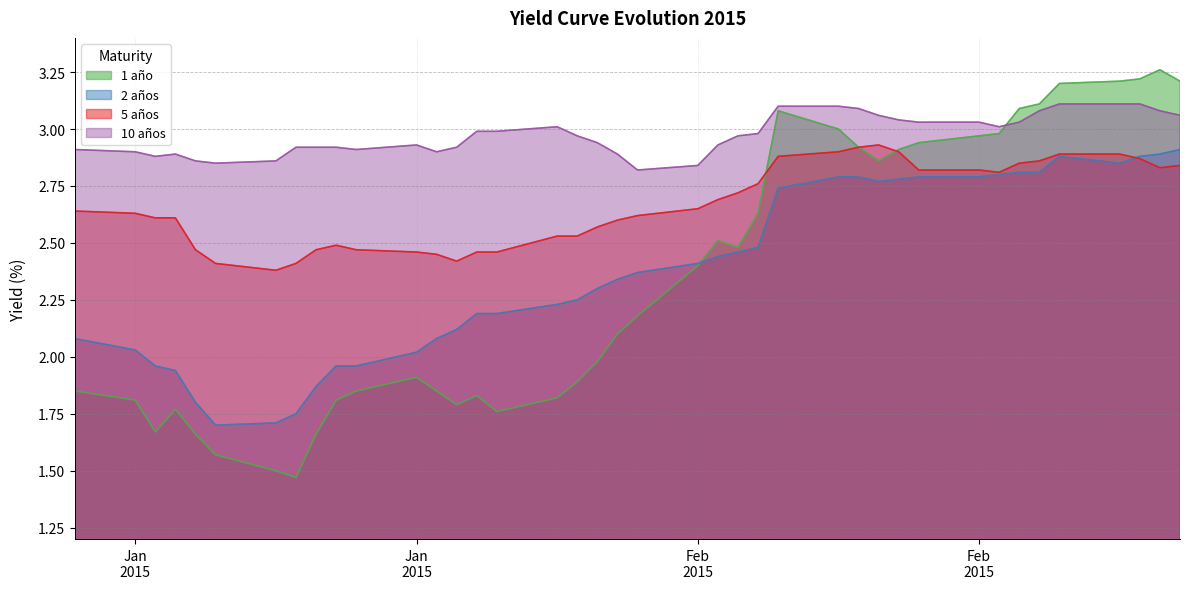

At how many categories does at least one series exceed 2?

40